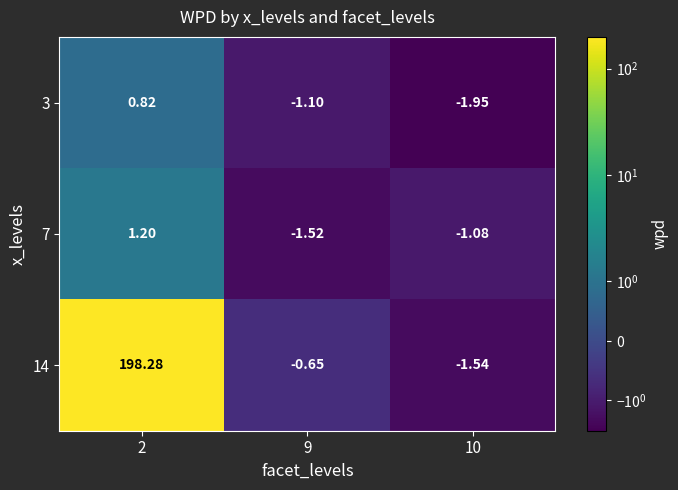

Is the value of 3 at 2 greater than the value of 14 at 2?

No